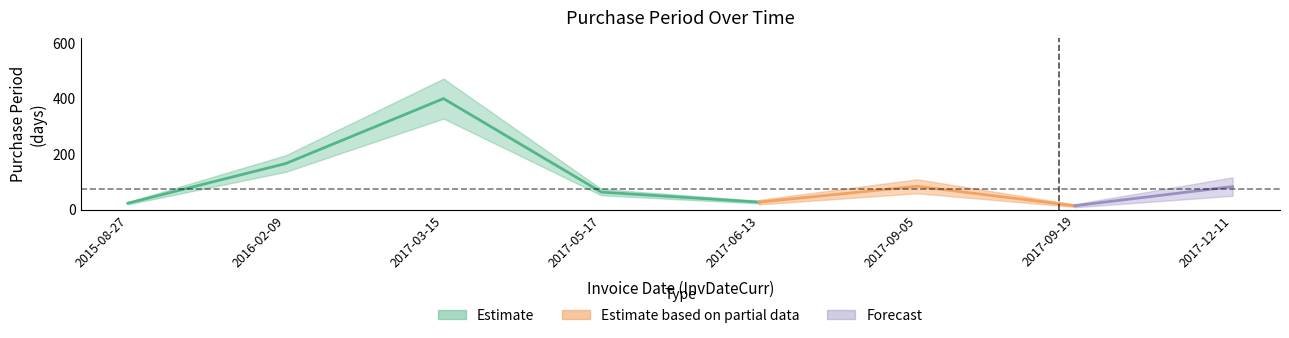

What is the sum of all values?

860